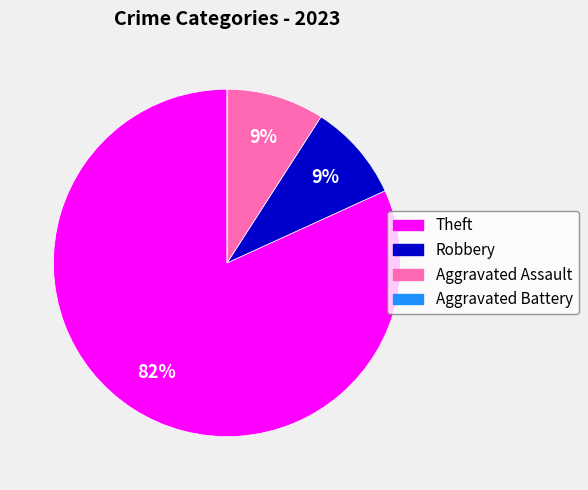

What is the largest slice in the pie chart?

Theft